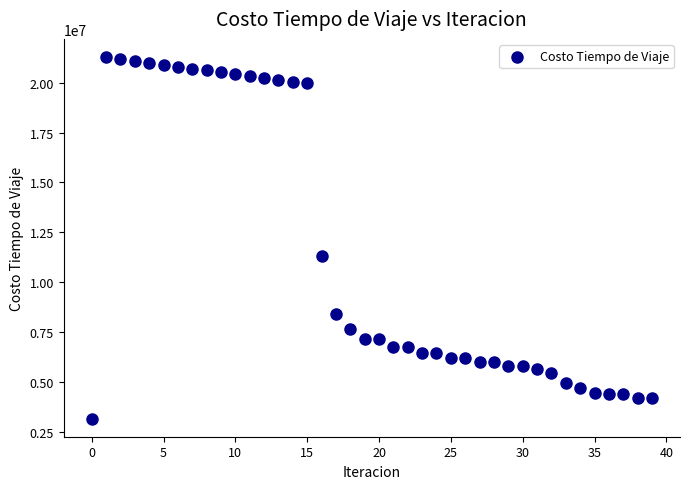

What is the range of Y values (max minus min)?

18110141.5